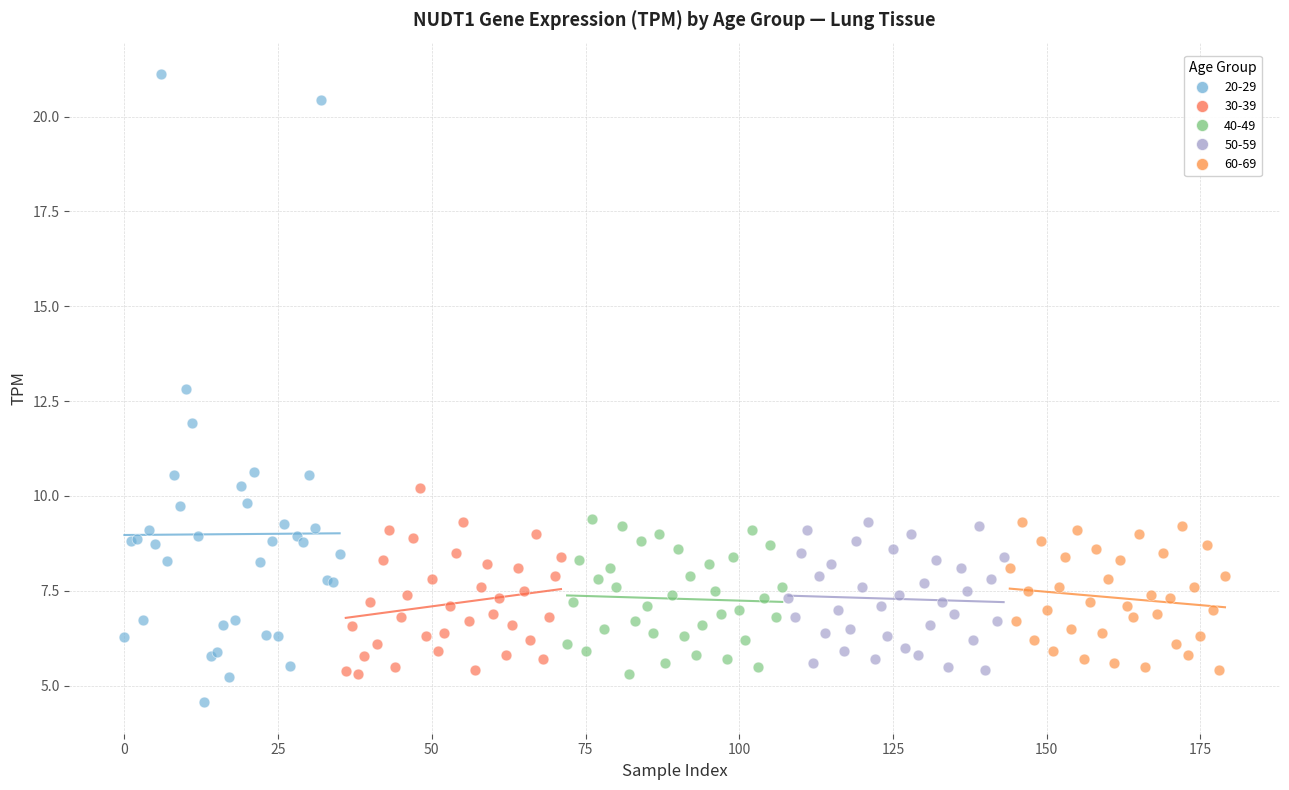

Which series has the largest Y range (max minus min)?

20-29